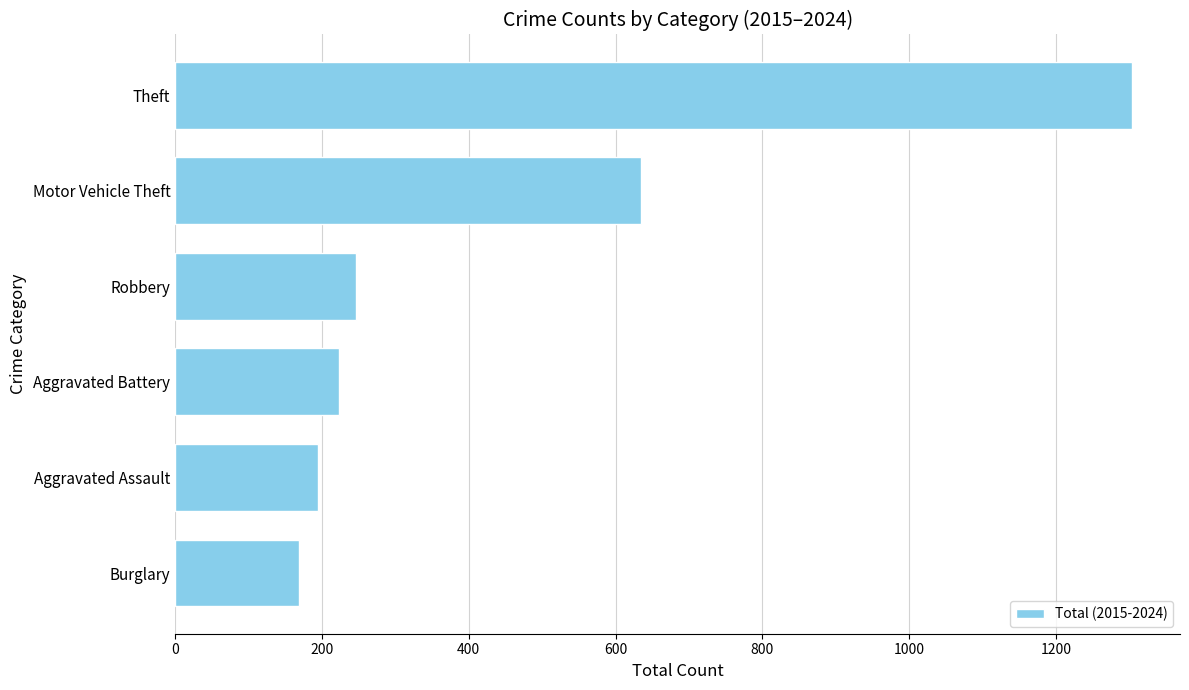

Which has a higher value, Theft or Robbery?

Theft